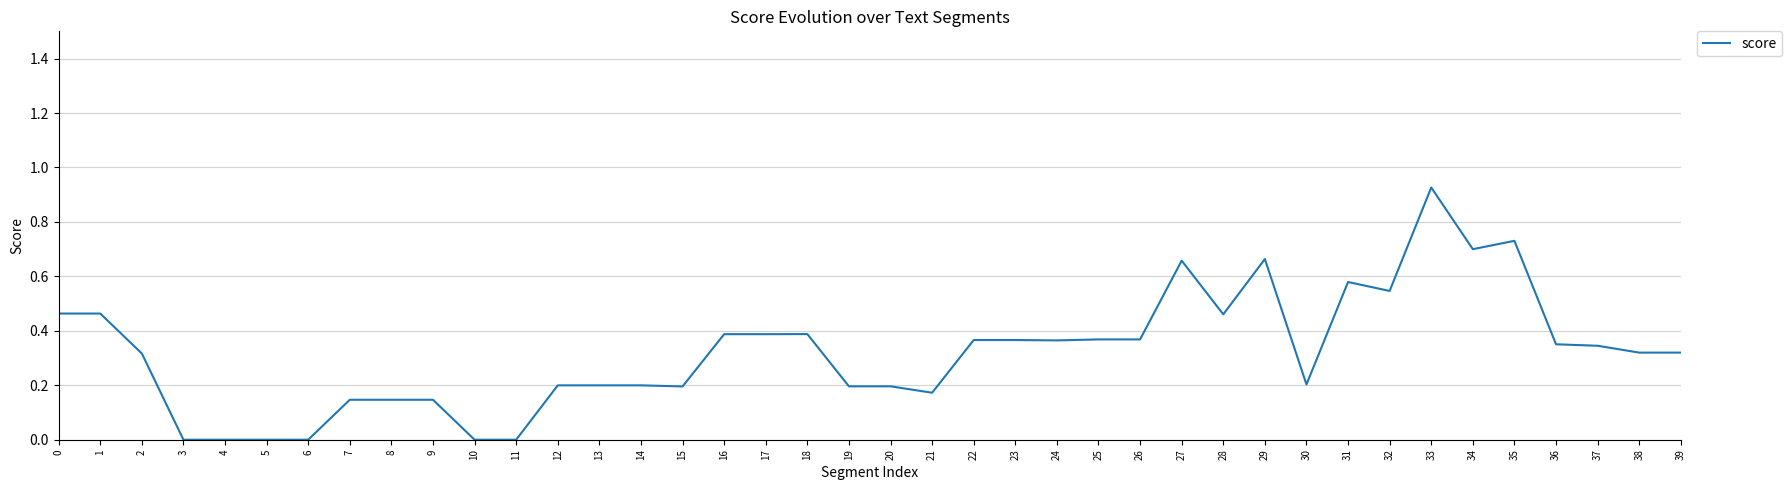

Which has a higher value, 35 or 38?

35